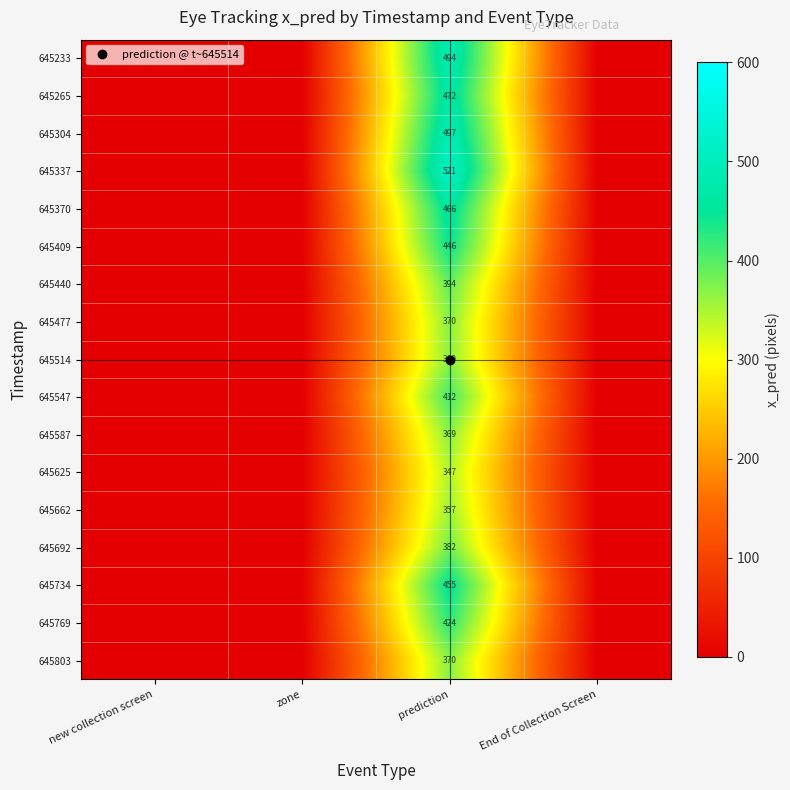

At zone, list the series in order from smallest to largest.

645233, 645265, 645304, 645337, 645370, 645409, 645440, 645477, 645514, 645547, 645587, 645625, 645662, 645692, 645734, 645769, 645803